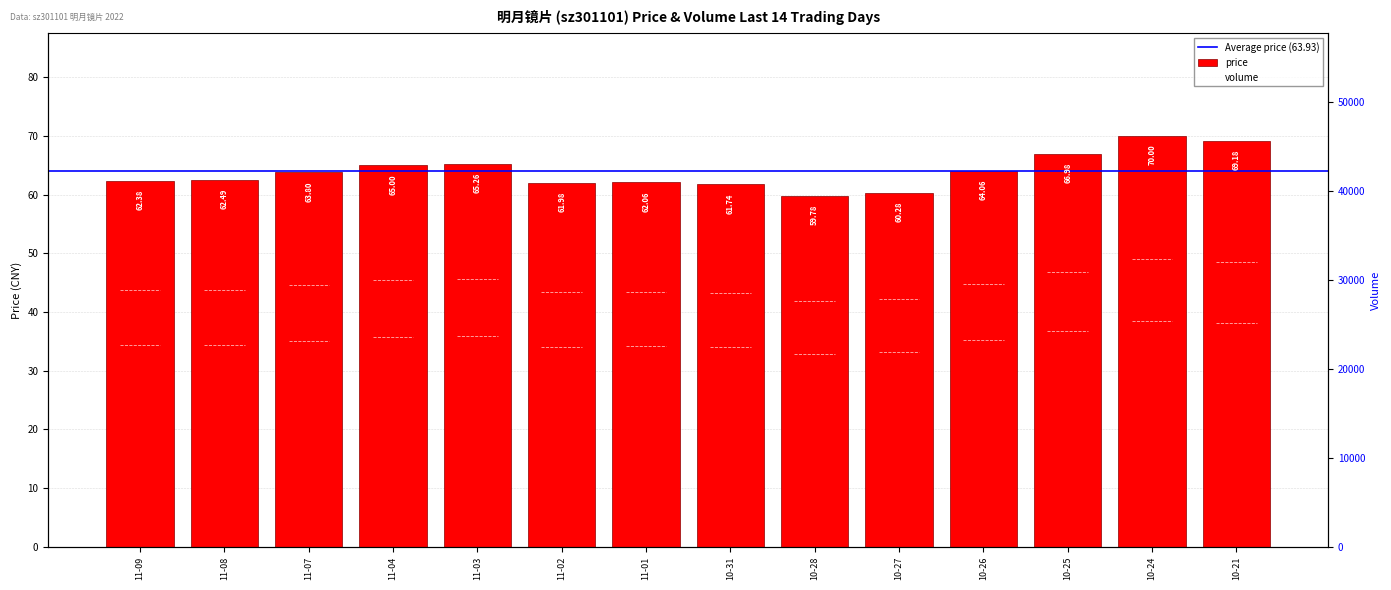

Reading left to right, what are all the values shown in this chart?

price: 62.4	62.5	63.8	65.0	65.3	62.0	62.1	61.7	59.8	60.3	64.1	67.0	70.0	69.2
t_volume: 14804.0	9556.0	9007.0	11506.0	15788.0	13862.0	13069.0	17627.0	24804.0	41292.0	35995.0	18292.0	12596.0	11725.0